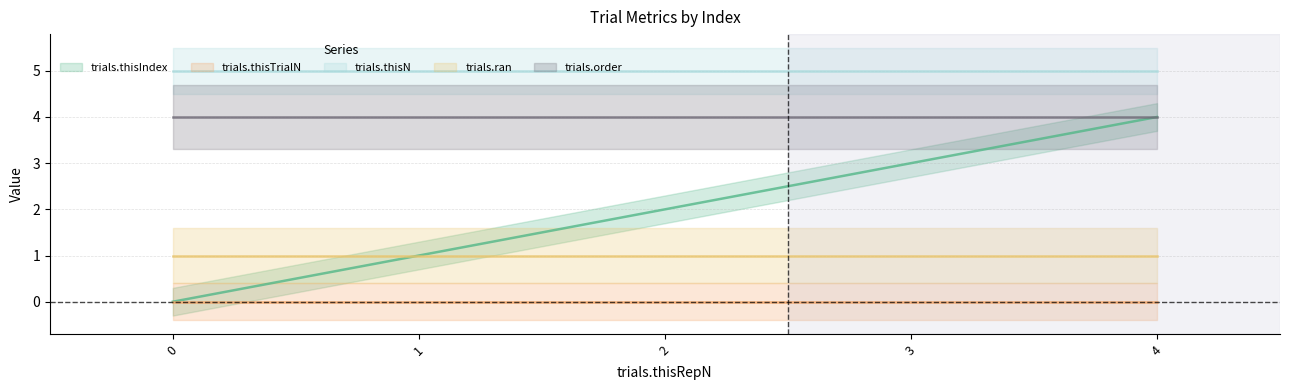

True or false: trials.thisIndex and trials.ran cross at least once.

False